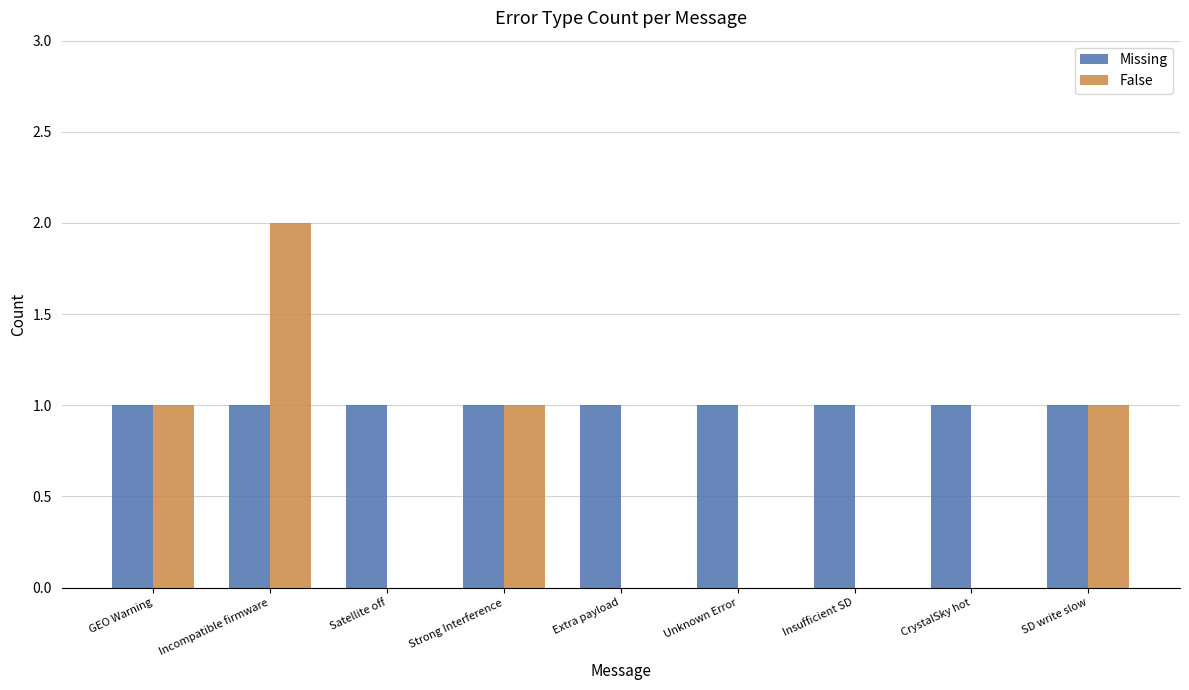

Reading left to right, what are all the values shown in this chart?

Missing: 1	1	1	1	1	1	1	1	1
False: 1	2	0	1	0	0	0	0	1